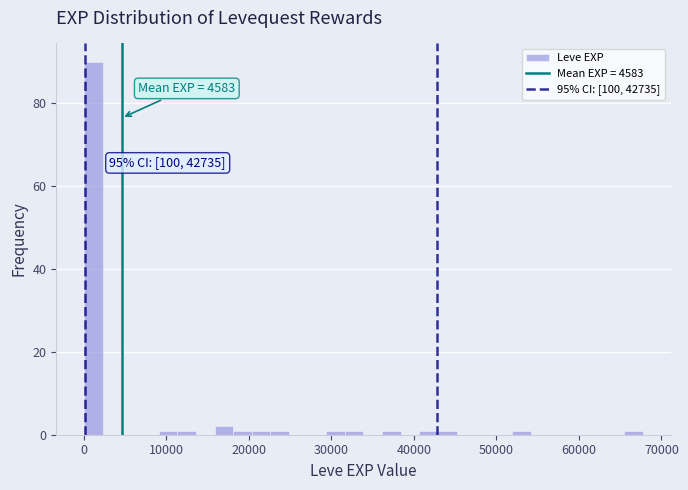

Read against the x-axis, roughly where is the centre of the tallest bar?

1000